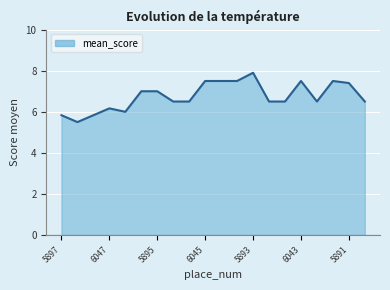

What is the greatest value displayed?

7.9